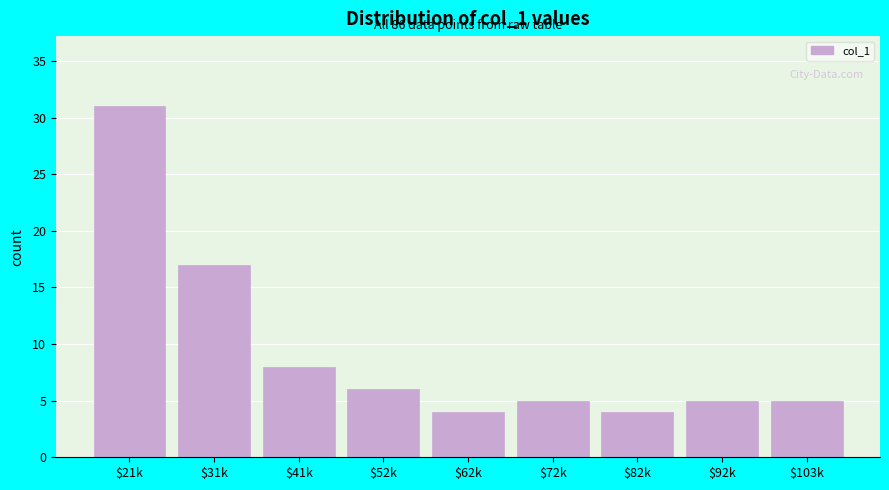

Reading left to right, what are all the values shown in this chart?

31	17	8	6	4	5	4	5	5